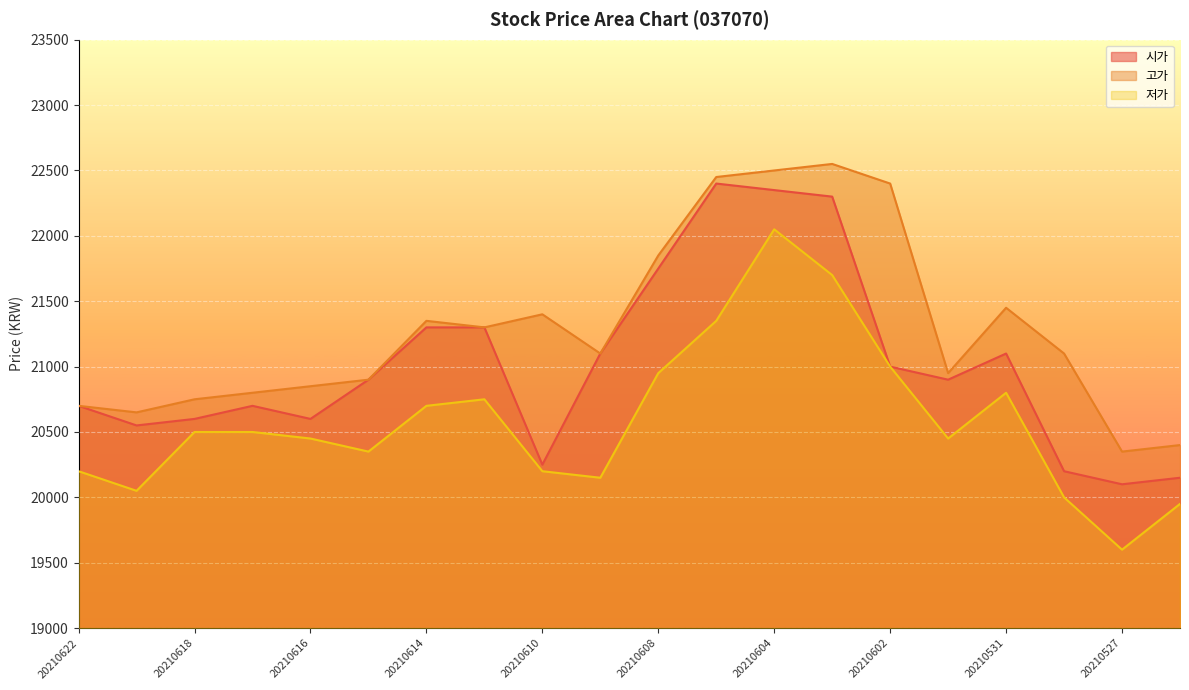

At 20210604, list the series in order from largest to smallest.

고가, 시가, 저가